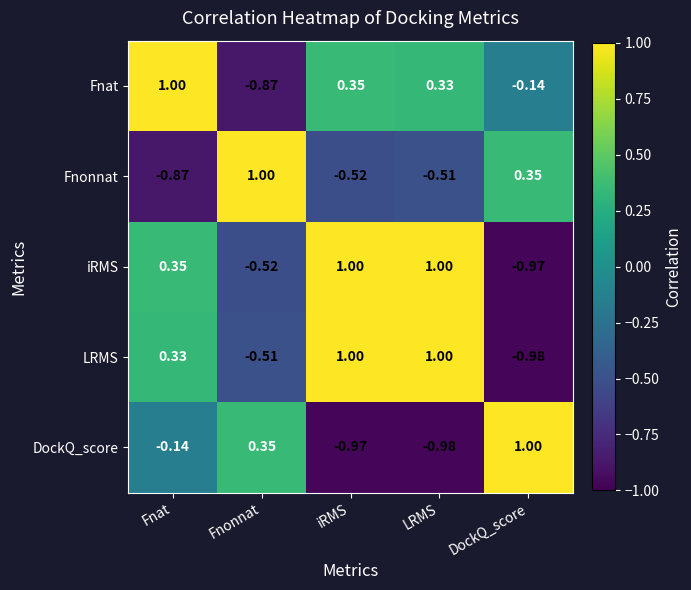

List the labels in order of DockQ_score value, smallest first.

LRMS, iRMS, Fnat, Fnonnat, DockQ_score